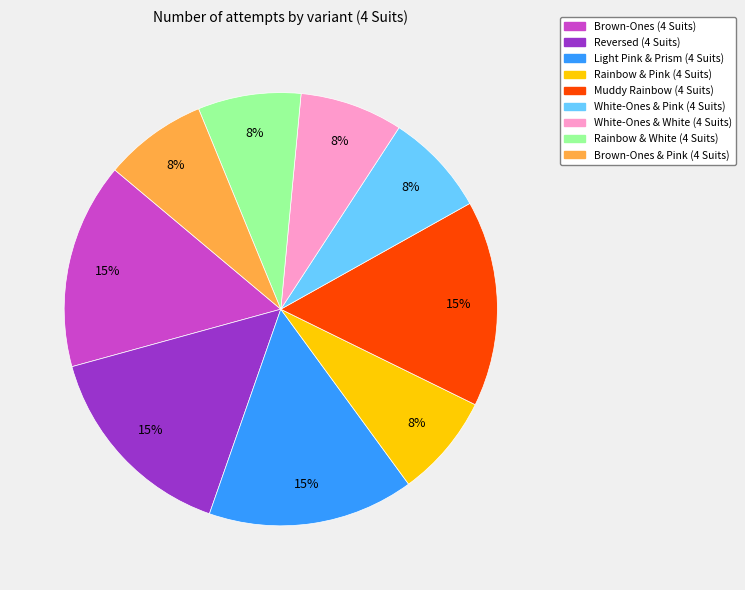

How many slices are in this pie chart?

9